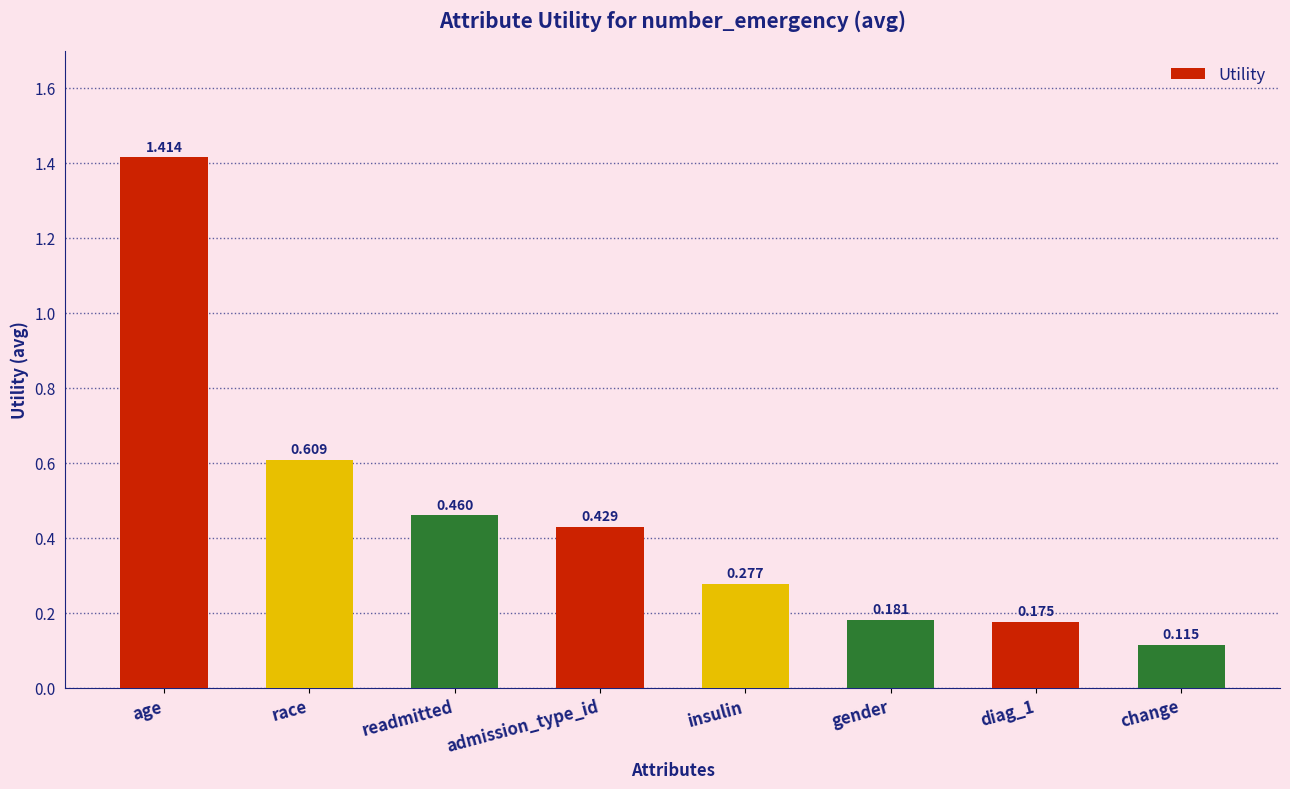

Where is the data nearest to the value 0?

change